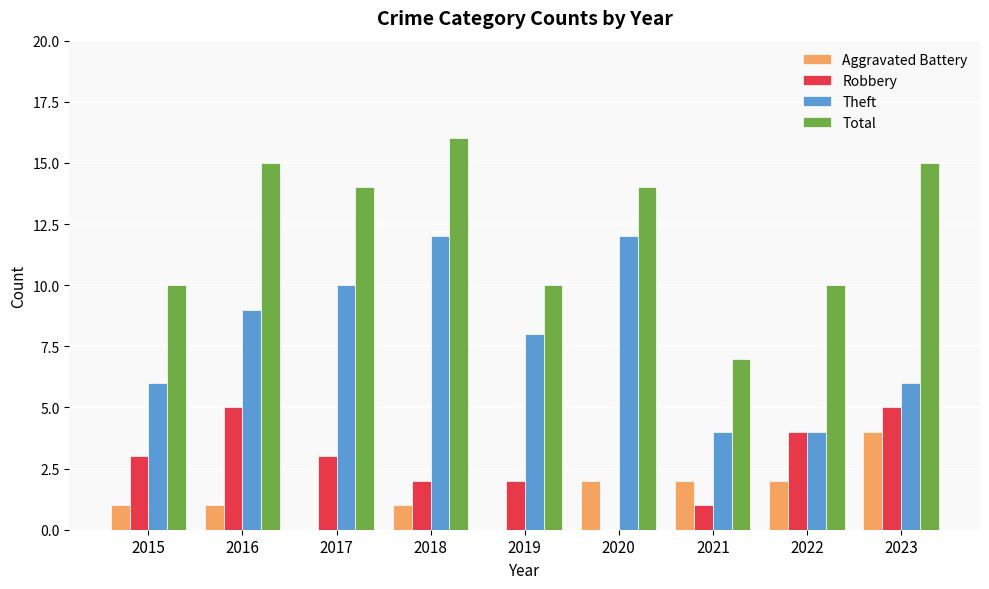

How many positive values does the Robbery series have?

8